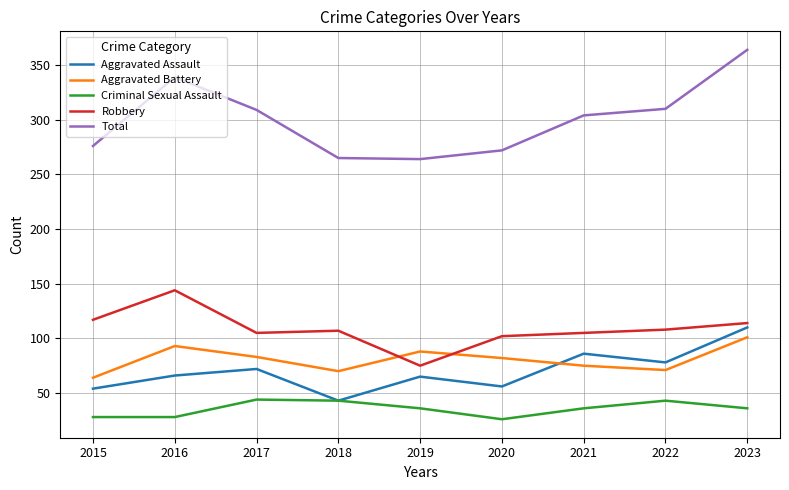

What are all the series names shown in the legend?

Aggravated Assault, Aggravated Battery, Criminal Sexual Assault, Robbery, Total